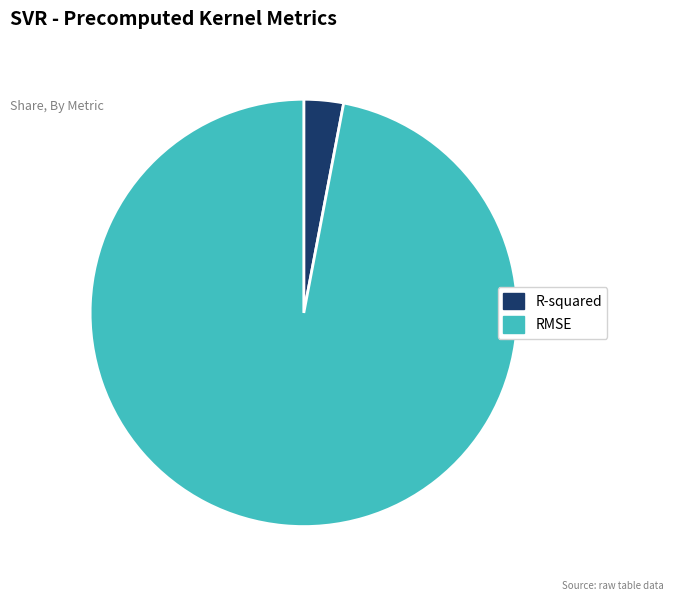

Which slice is the largest?

RMSE